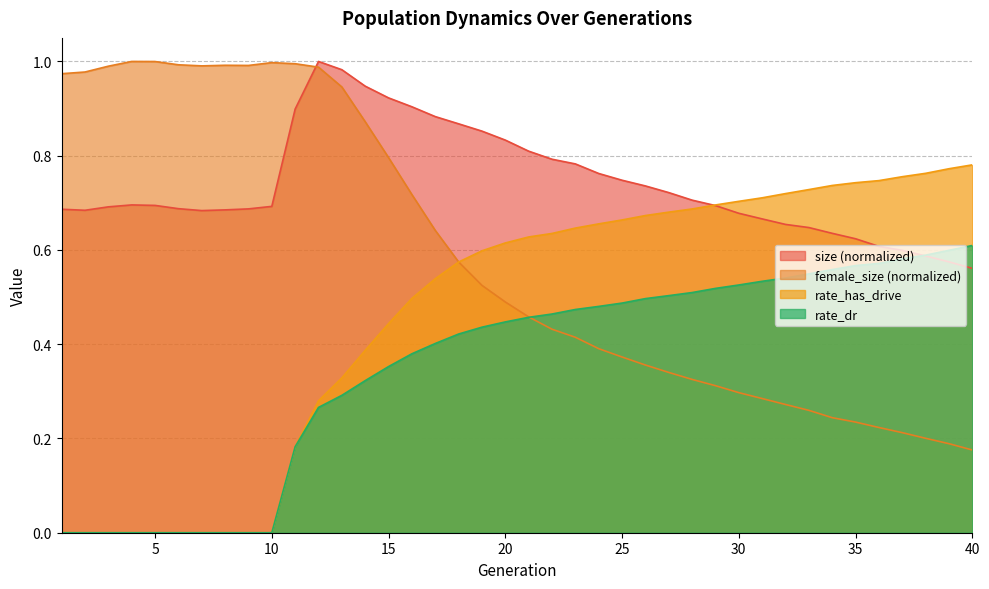

What is the difference between the second highest and minimum values in the size series?

0.4